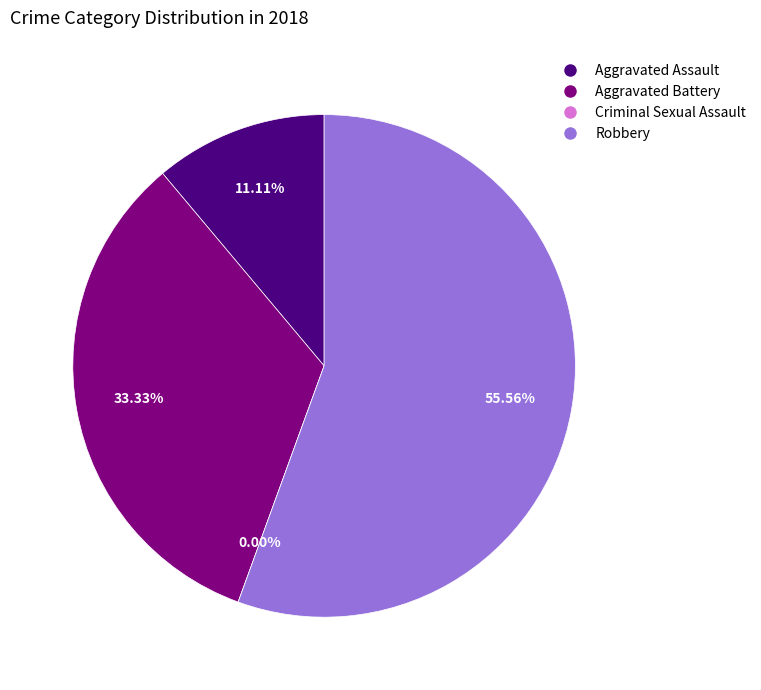

Which slice is the largest?

Robbery